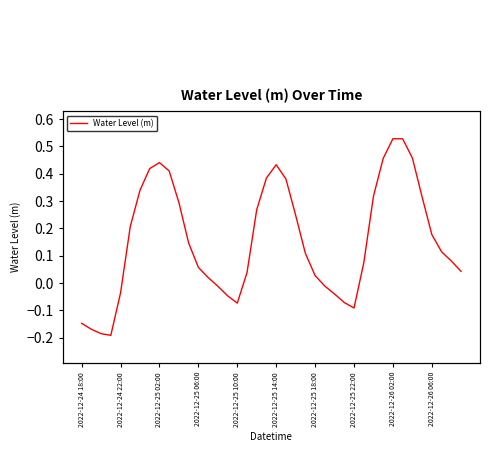

What is the change in value from 24 to 38?

+0.1